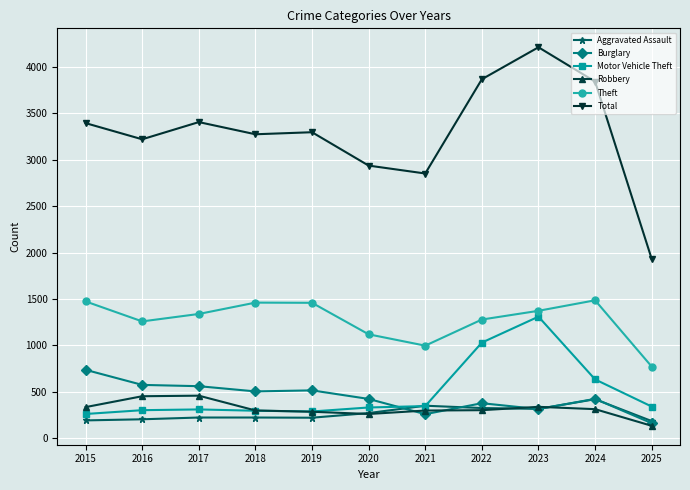

Which category has the highest value across all series?

2023